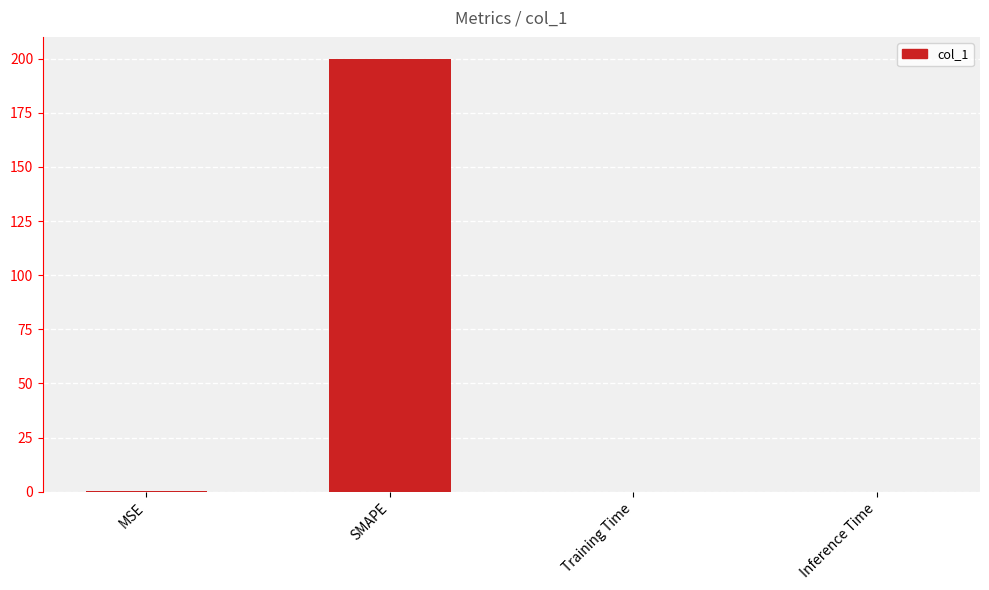

The value at Training Time is 0.0. True or false?

True